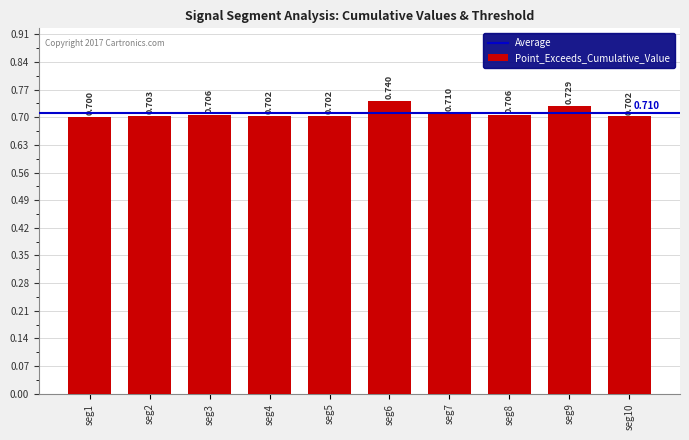

Rank the categories by value from highest to lowest.

seg6, seg9, seg7, seg3, seg8, seg2, seg4, seg5, seg10, seg1